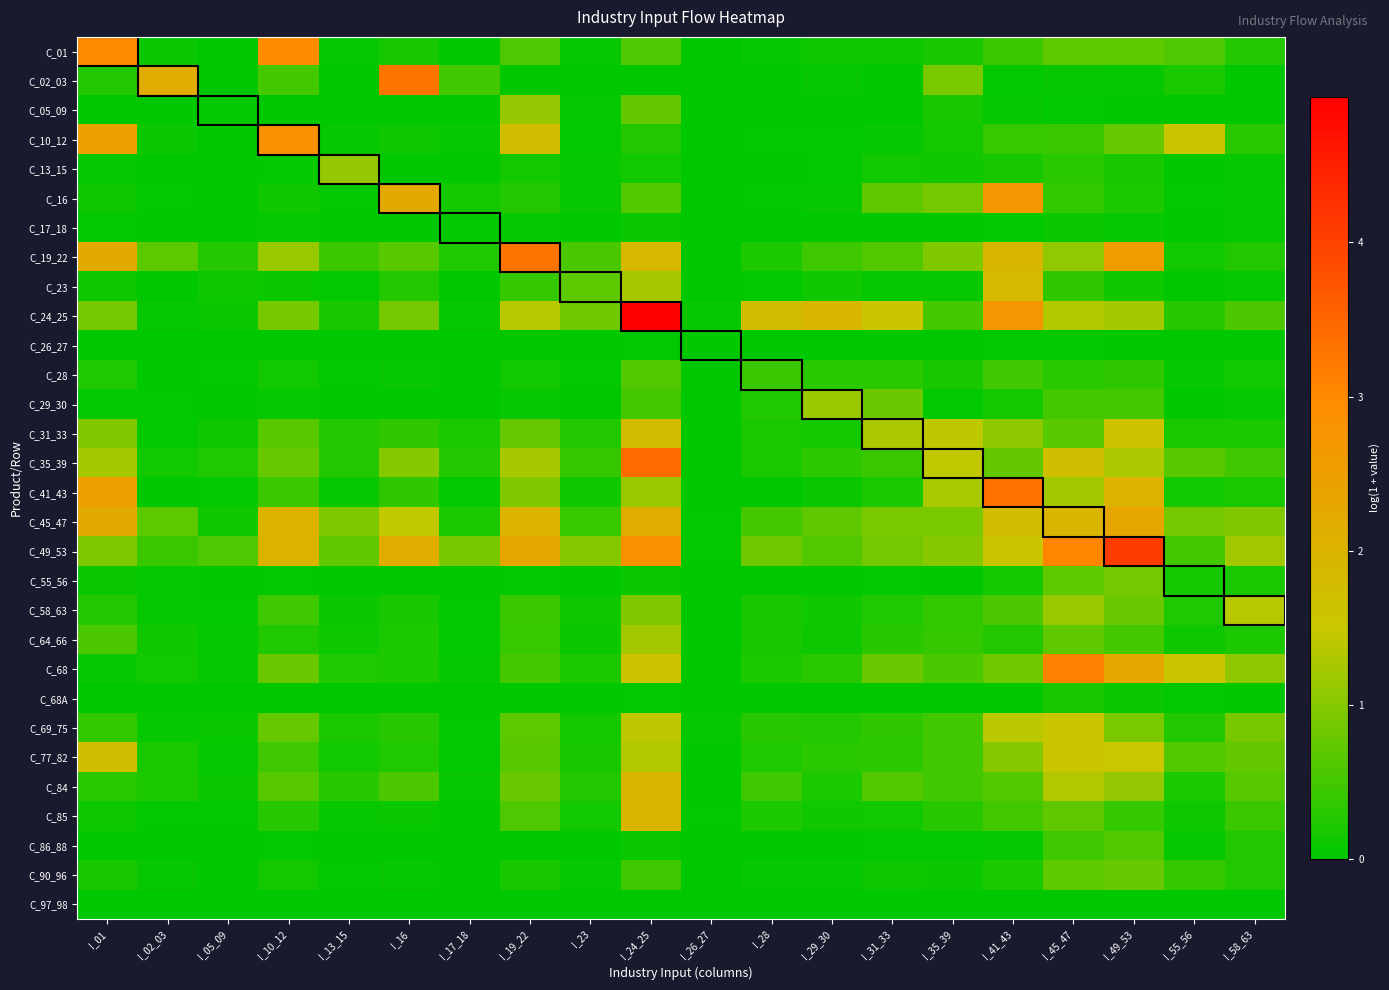

What is the difference between the highest and lowest values at I_29_30?

1.9